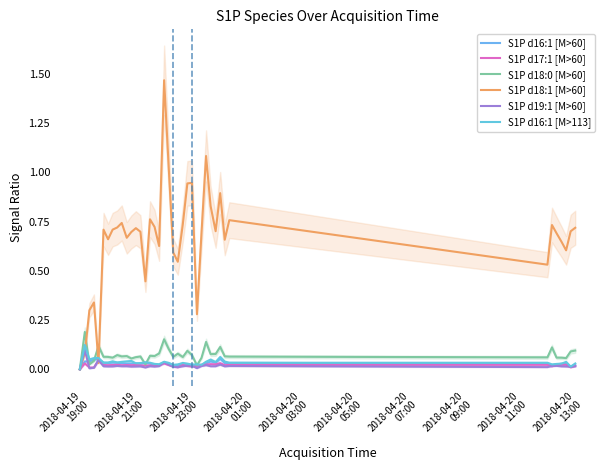

Count the number of categories in the chart.

40